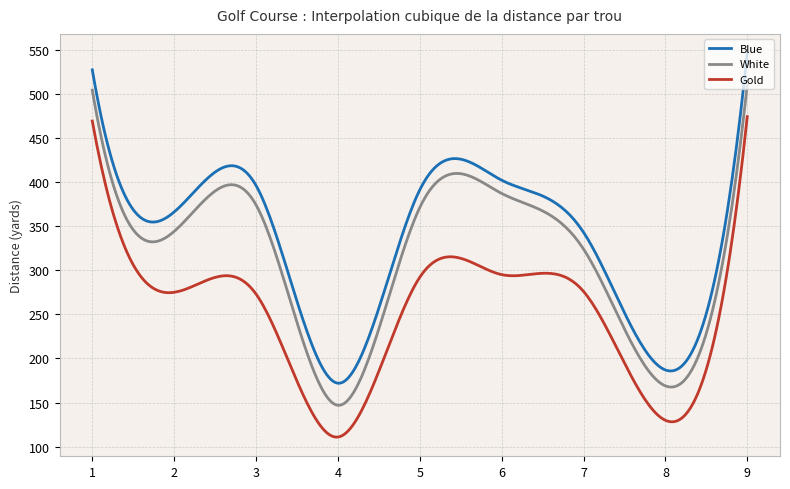

True or false: White and Gold intersect in this chart.

False